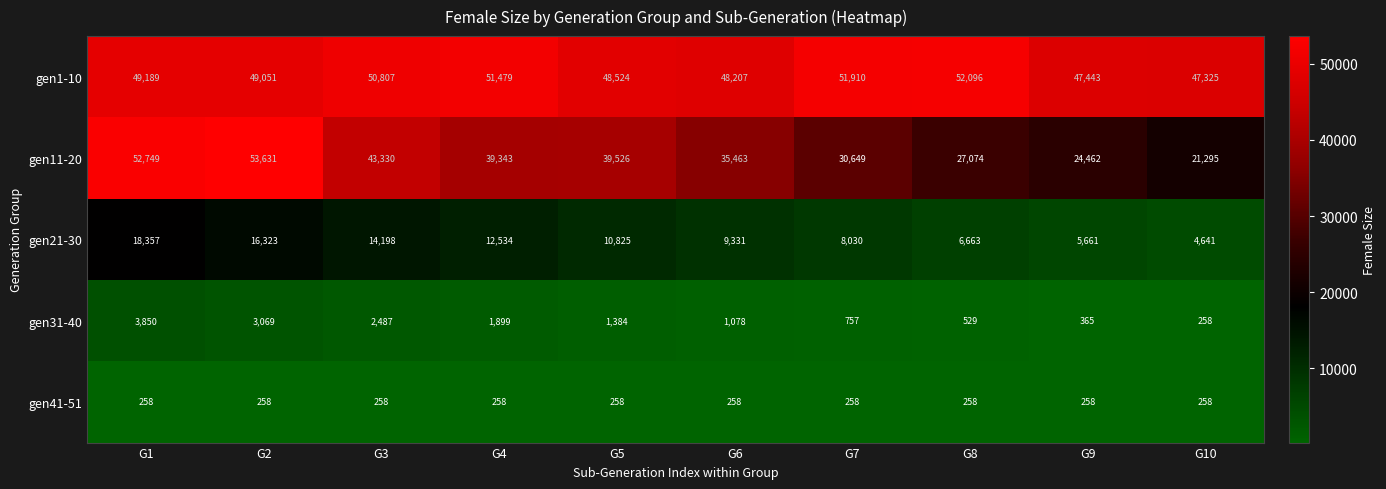

Count the number of data series in this chart.

5